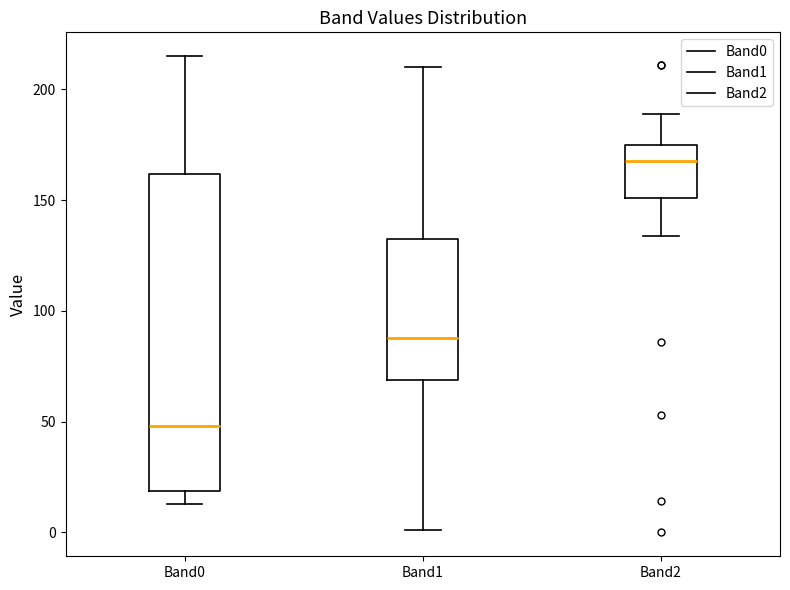

Reading left to right, read every box against the y-axis: the position of its median line, the range the box covers, and the ends of its whiskers. The values are not printed on the chart, so give them approximately, as read against the axis.

Band0: median 50, box 20 to 160, whiskers 15 to 215
Band1: median 90, box 70 to 130, whiskers 0 to 210
Band2: median 170, box 150 to 175, whiskers 135 to 190